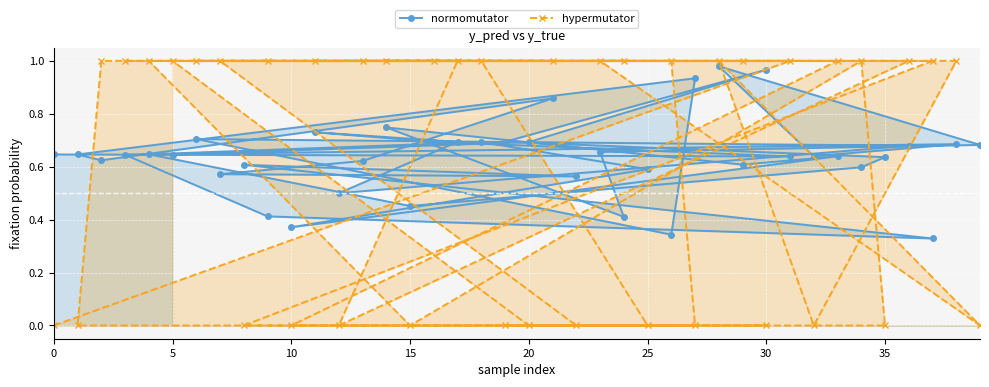

Which series has the widest spread of values?

hypermutator